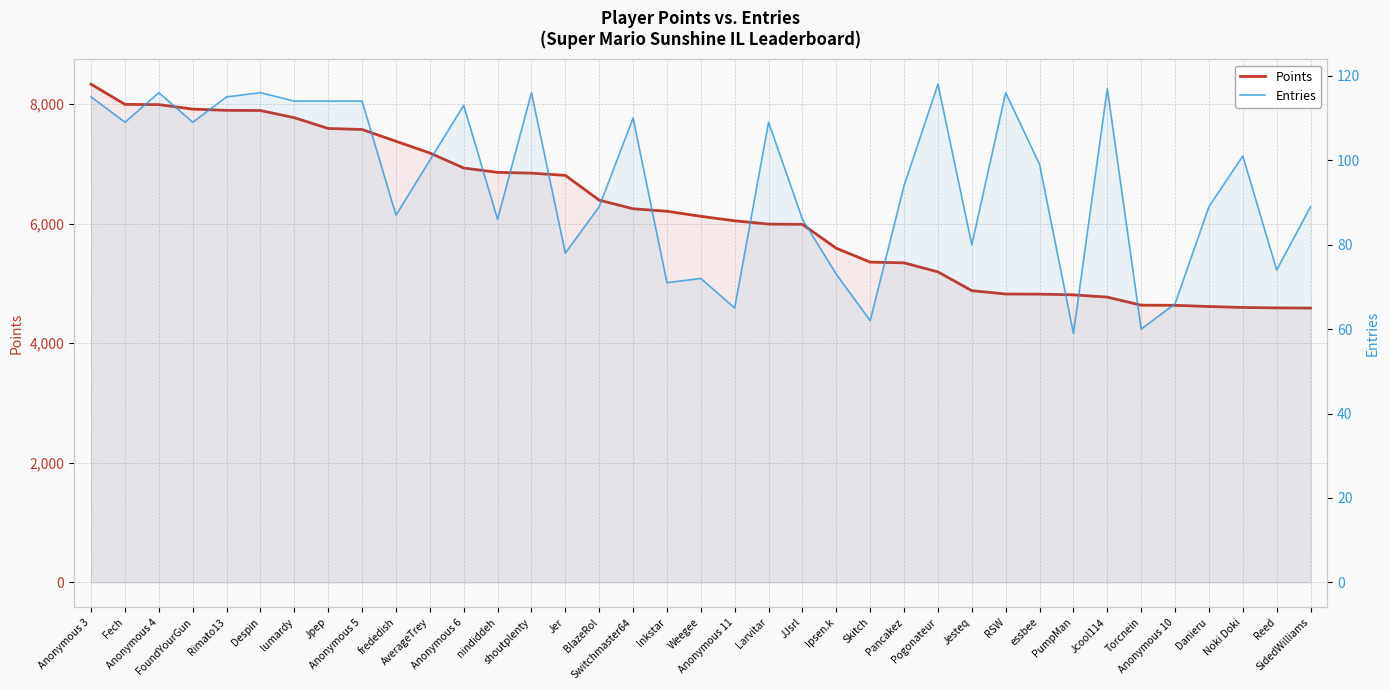

What is the label of the 34th point from the left?

Danieru